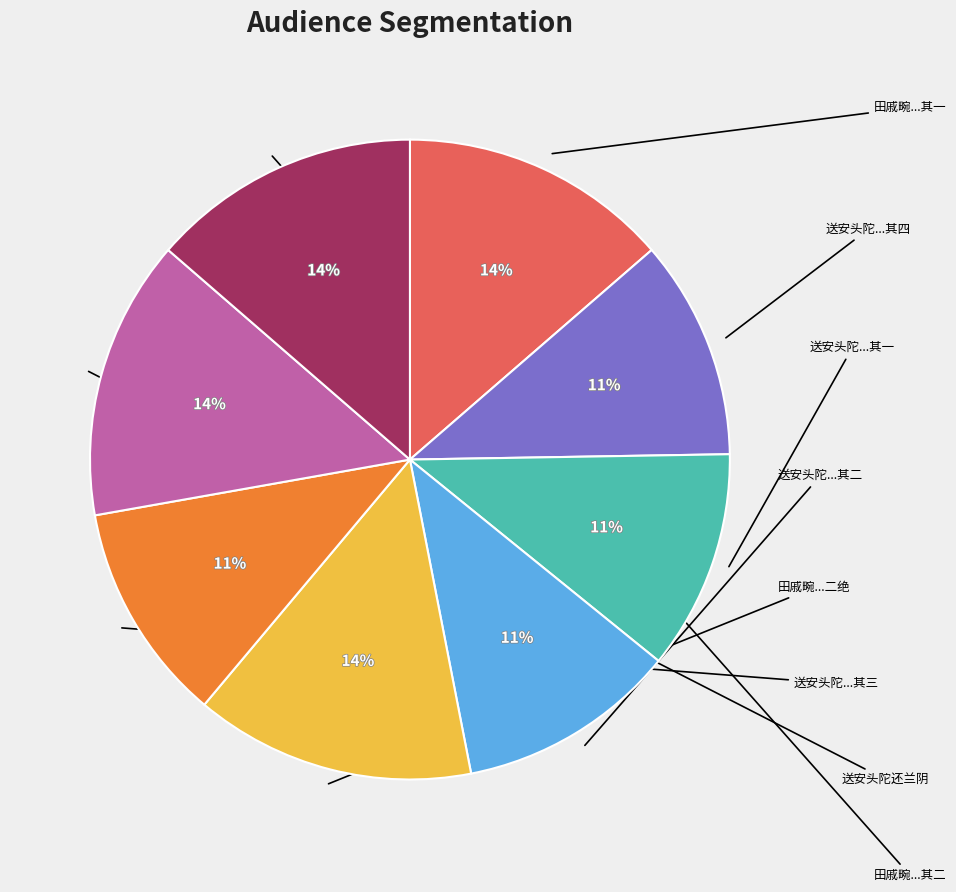

To the nearest percent, what is the difference between the largest and smallest slice percentages?

3%